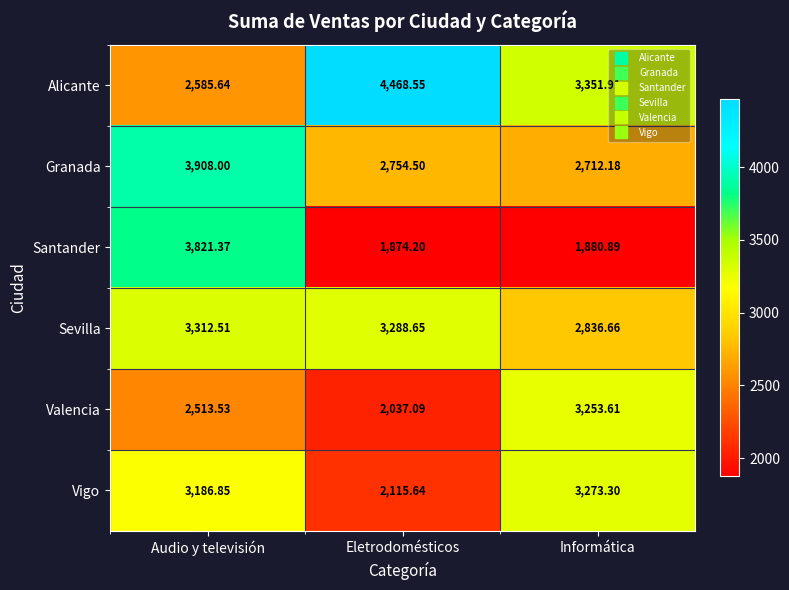

List the series in order of their peak value, lowest first.

Valencia, Vigo, Sevilla, Santander, Granada, Alicante